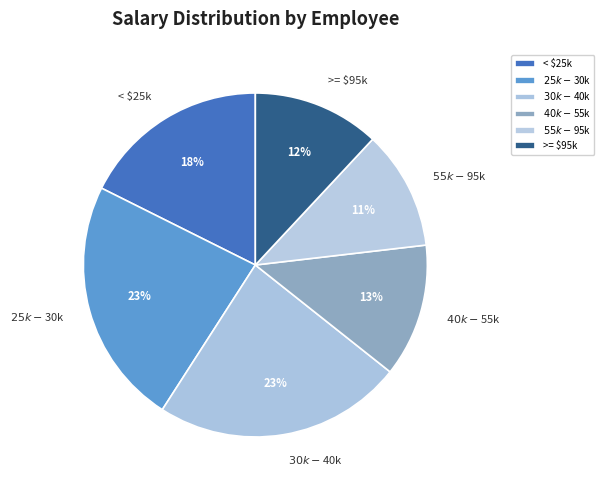

The < $25k slice represents 18% of the pie. True or false?

True